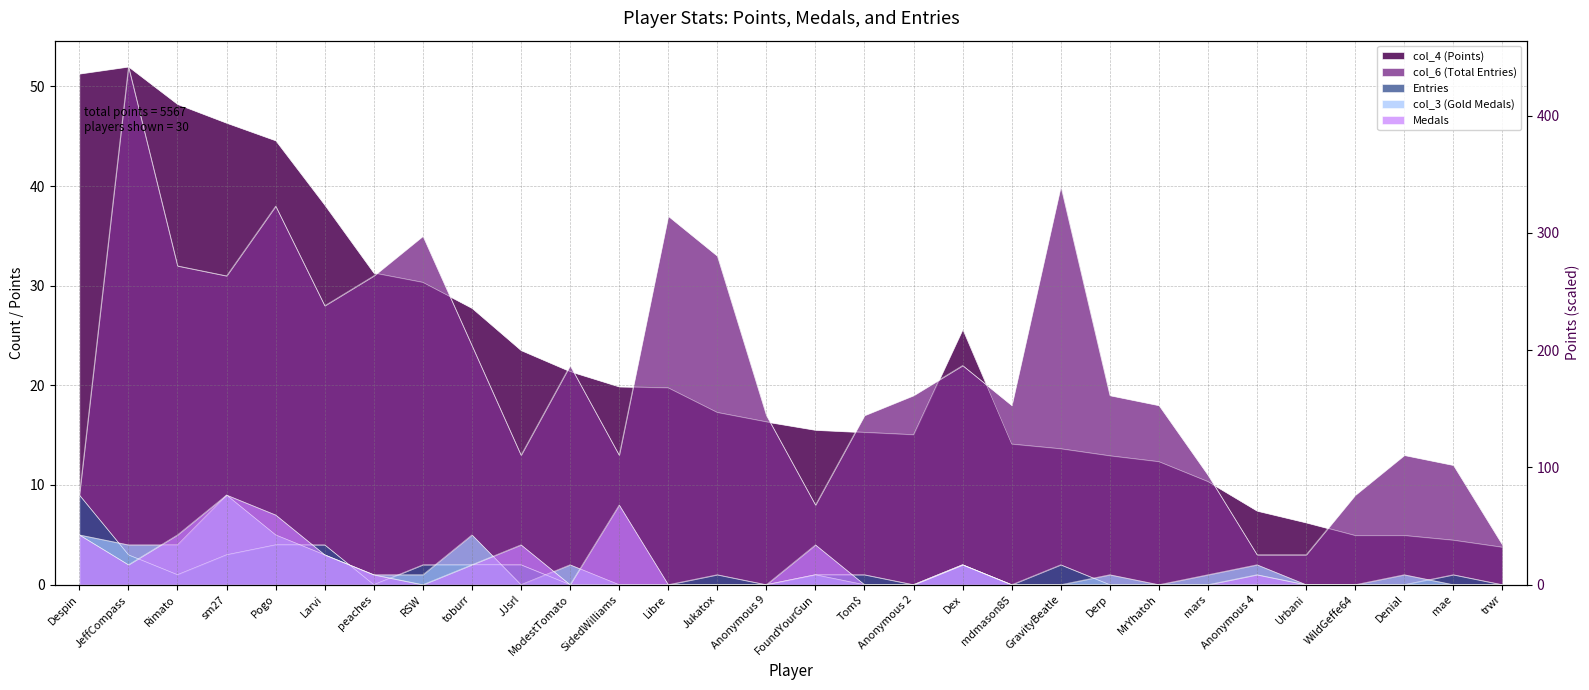

What is the sum of all col_6 (Total Entries) values?

631.0